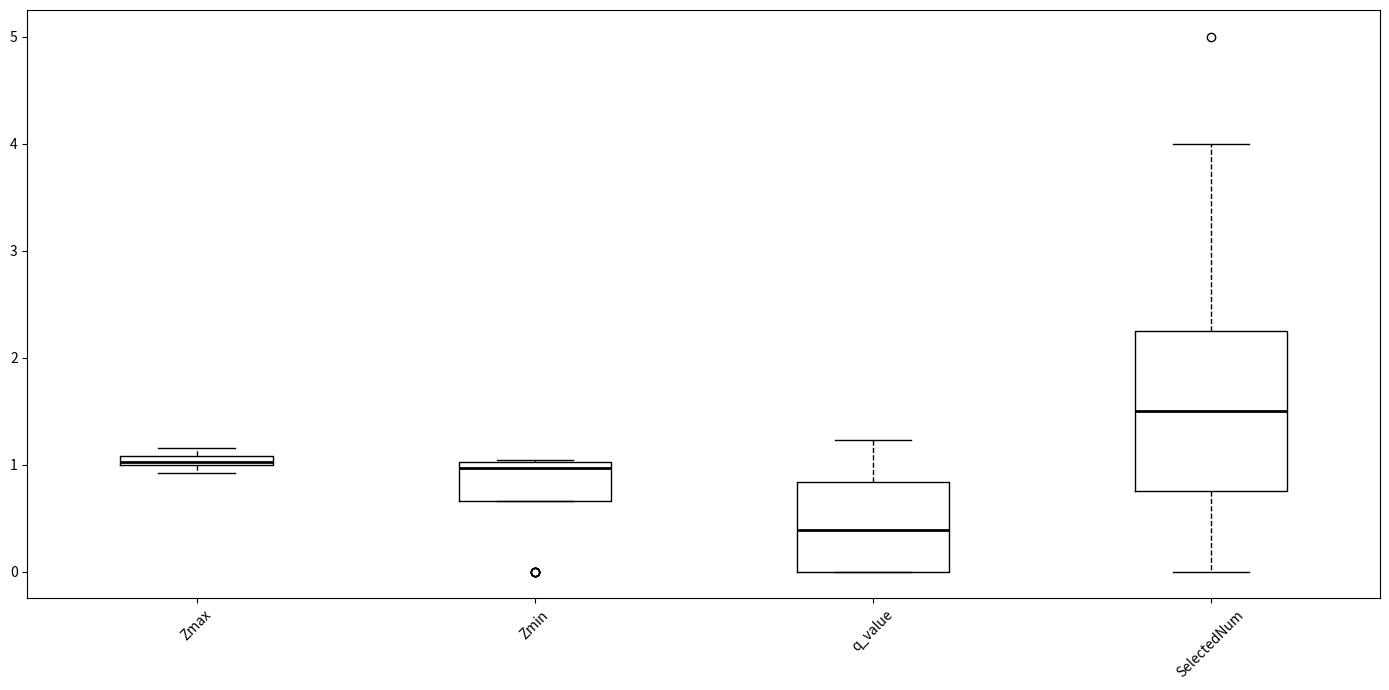

Comparing the boxes themselves (not the whiskers), which one is the tallest?

SelectedNum